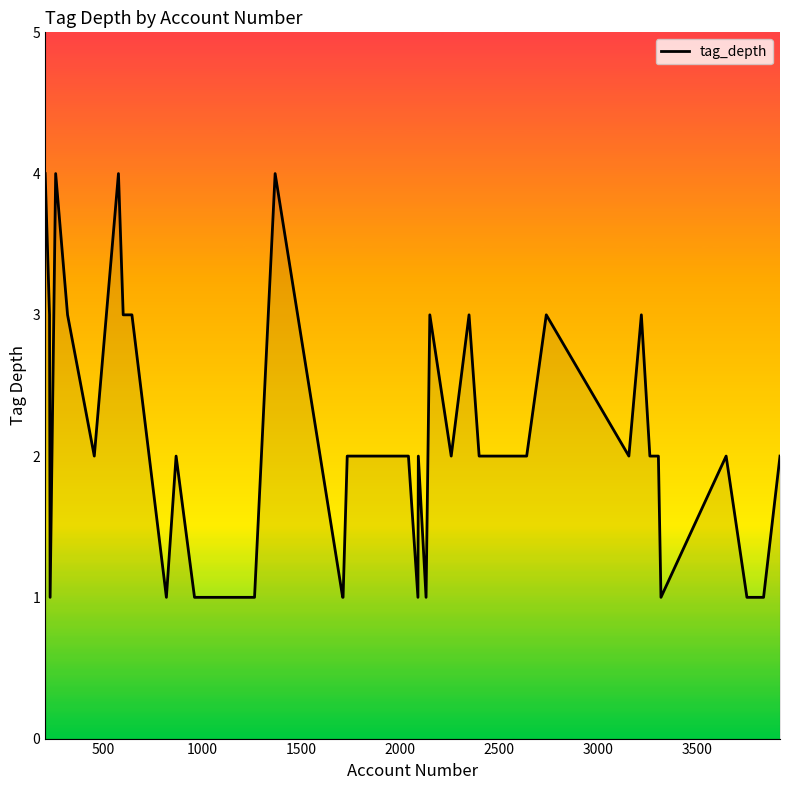

How many lines are shown in the chart?

1